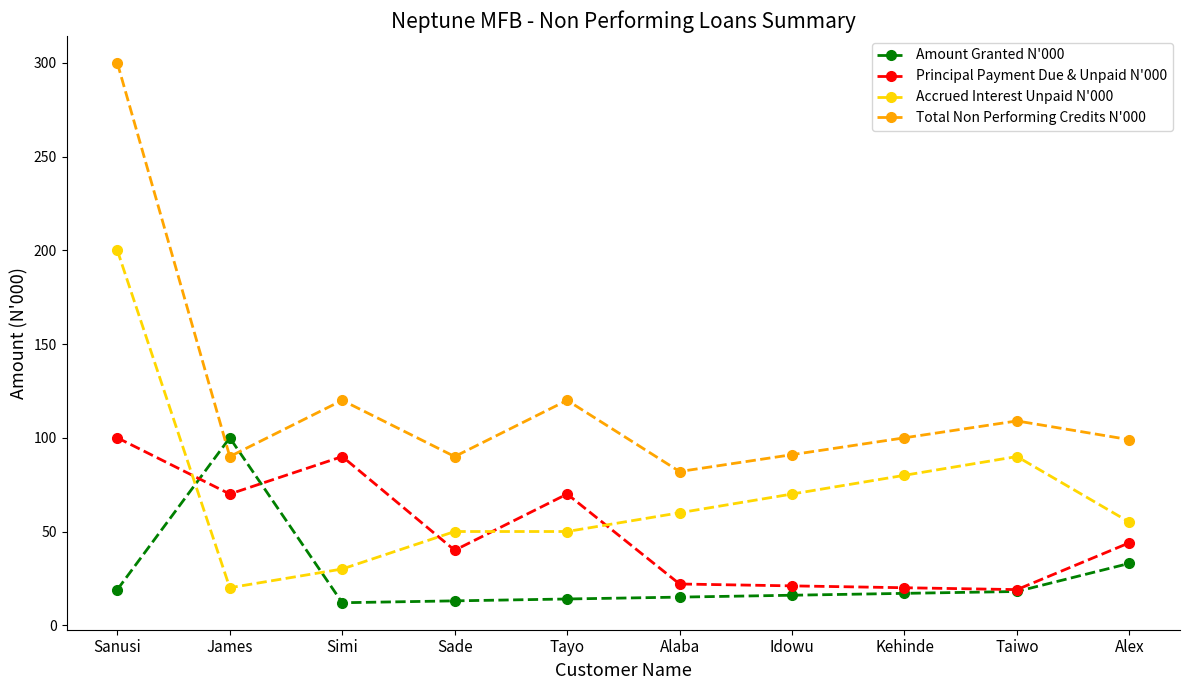

The value of Total Non Performing Credits N'000 at Sade is 90. True or false?

True